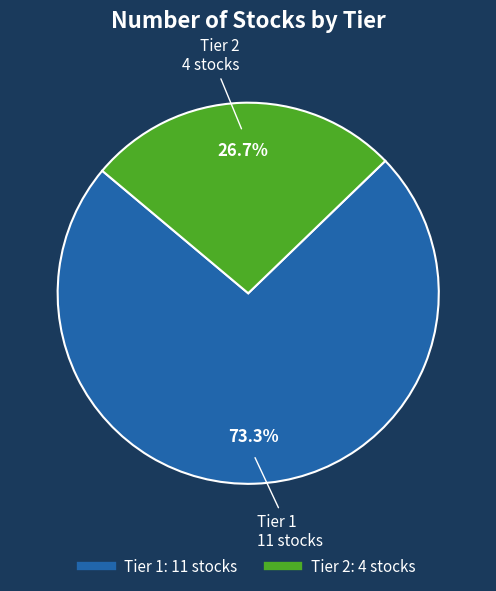

To the nearest percent, what is the average slice percentage?

50%